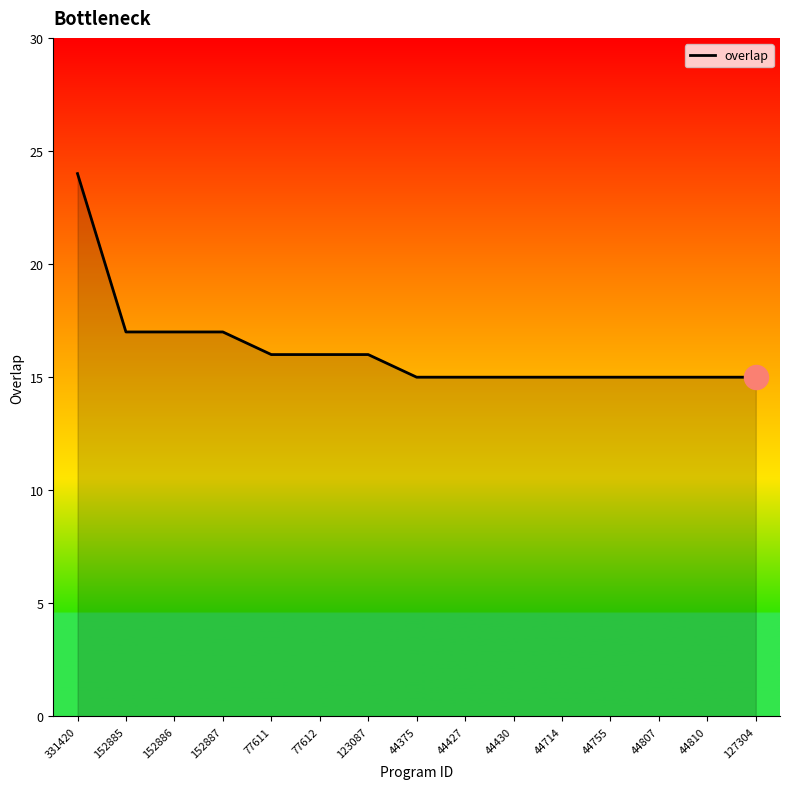

What is the ratio of the value at 77612 to the value at 44810?

1.1